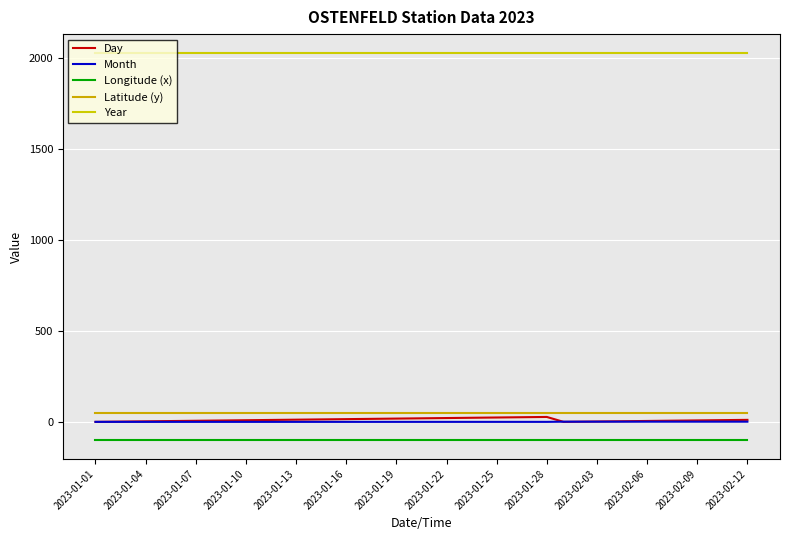

True or false: Latitude (y) and Longitude (x) cross at least once.

False